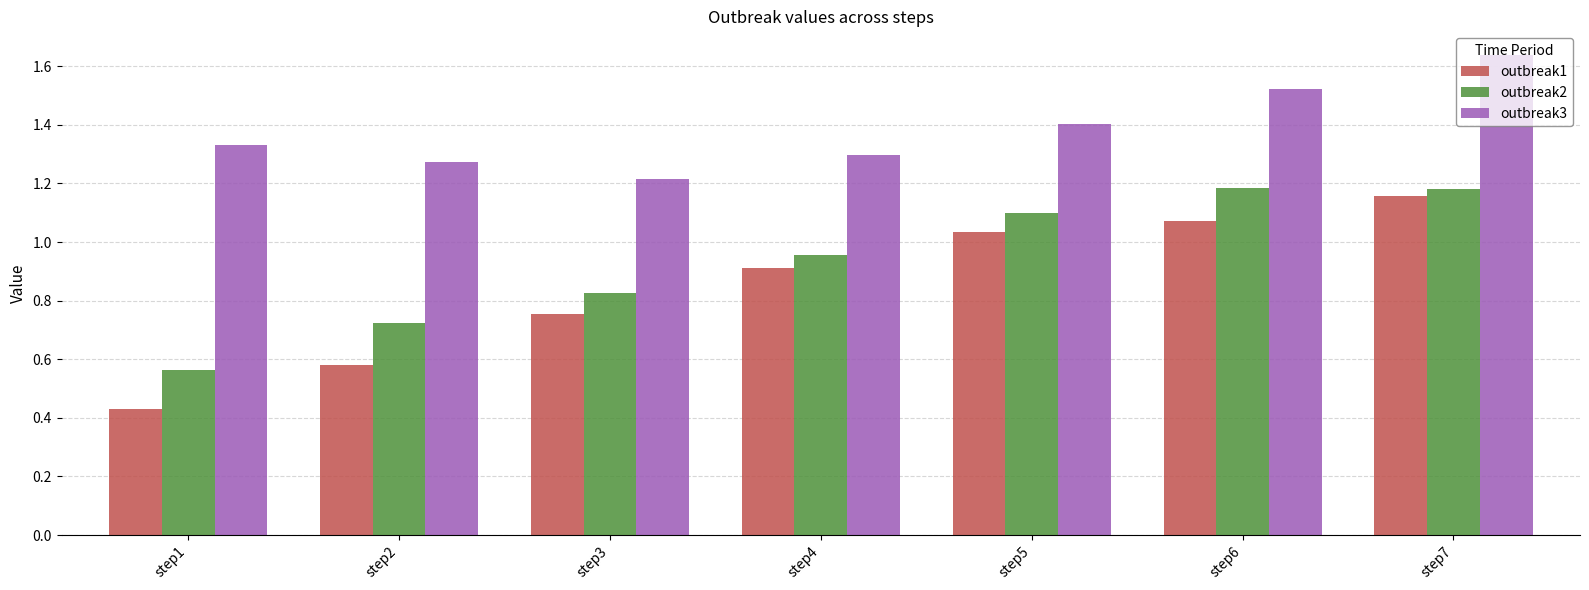

Rank the series by their average value, from lowest to highest.

outbreak1, outbreak2, outbreak3